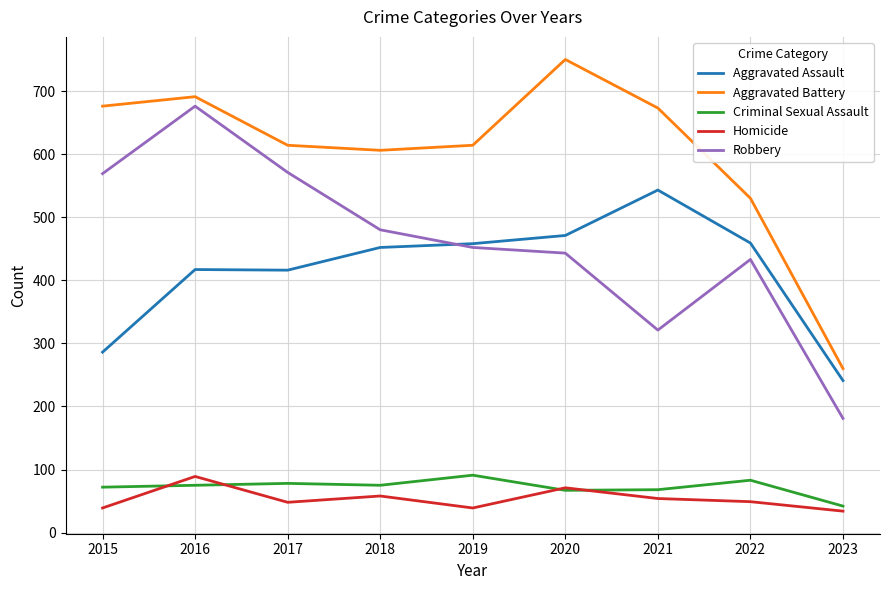

What is the total value across all series at 2020?

1802